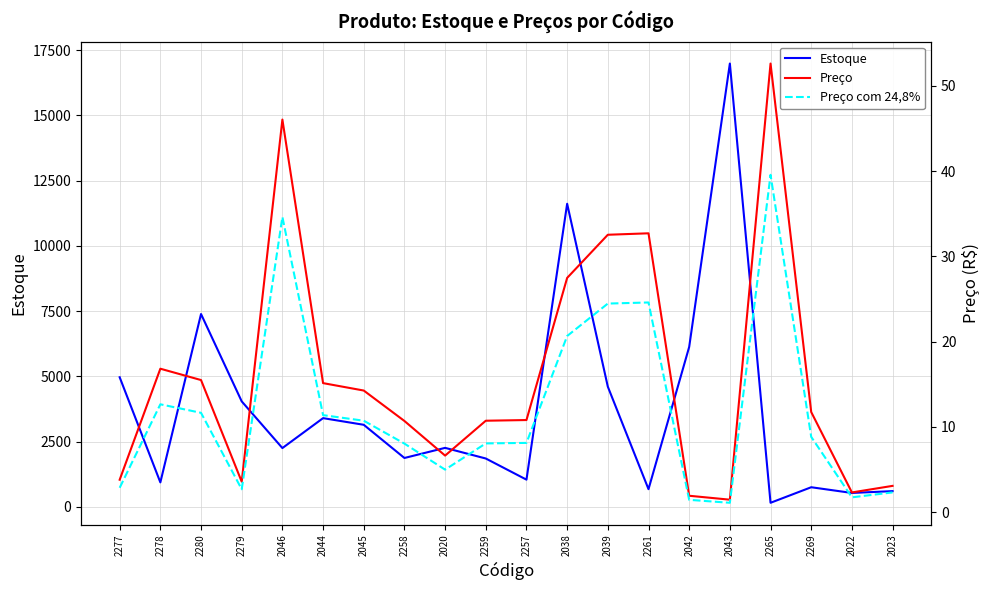

Reading right to left, extract all data points from this chart.

Estoque: 600.0	530.0	749.0	153.0	16985.0	6125.0	675.0	4603.0	11612.0	1040.0	1850.0	2258.0	1870.0	3142.0	3397.0	2250.0	4039.0	7386.0	935.0	4963.0
Preço: 3.1	2.3	11.8	52.6	1.5	1.9	32.7	32.5	27.5	10.8	10.7	6.6	10.7	14.3	15.1	46.0	3.6	15.5	16.8	3.8
Preço com 24,8%: 2.3	1.7	8.8	39.6	1.1	1.5	24.6	24.5	20.7	8.1	8.1	5.0	8.0	10.7	11.4	34.6	2.7	11.7	12.7	2.9